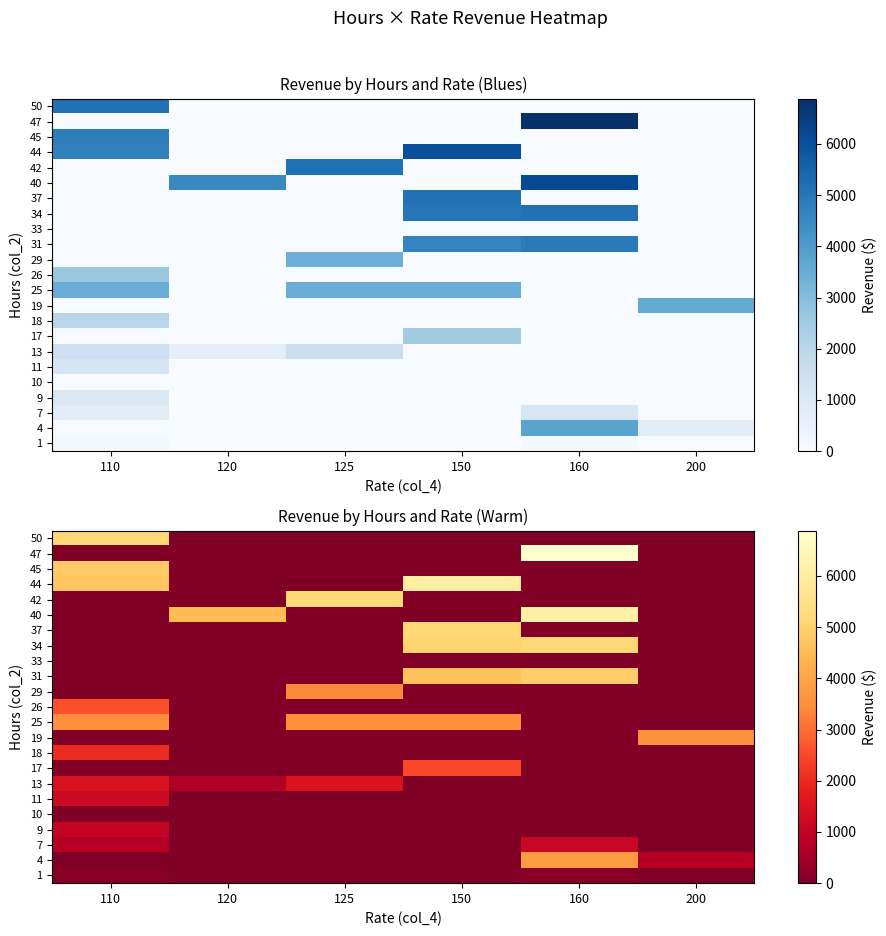

What is the total value across all series at 110?

27294.5